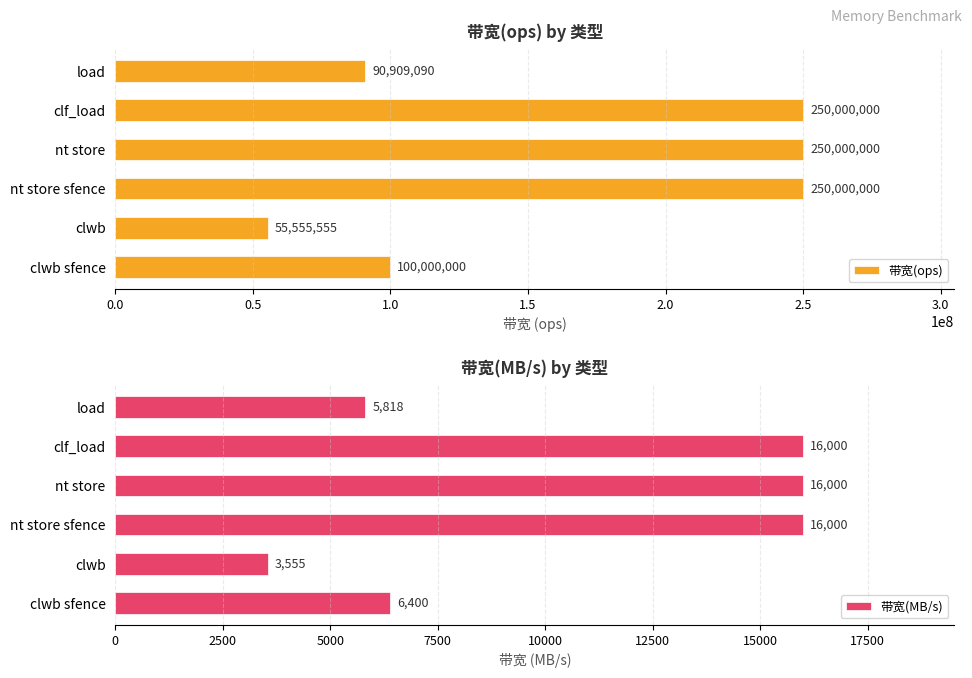

Which series has the largest total across all categories?

带宽(ops)